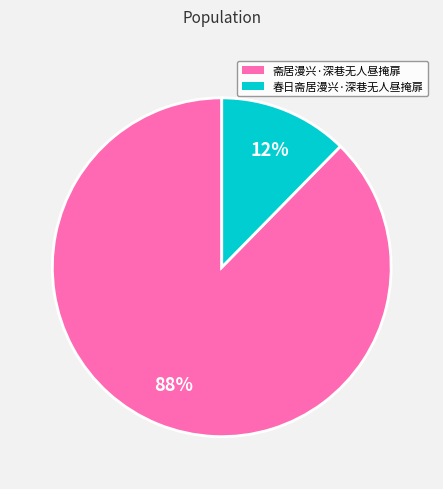

How many segments does this pie chart have?

2